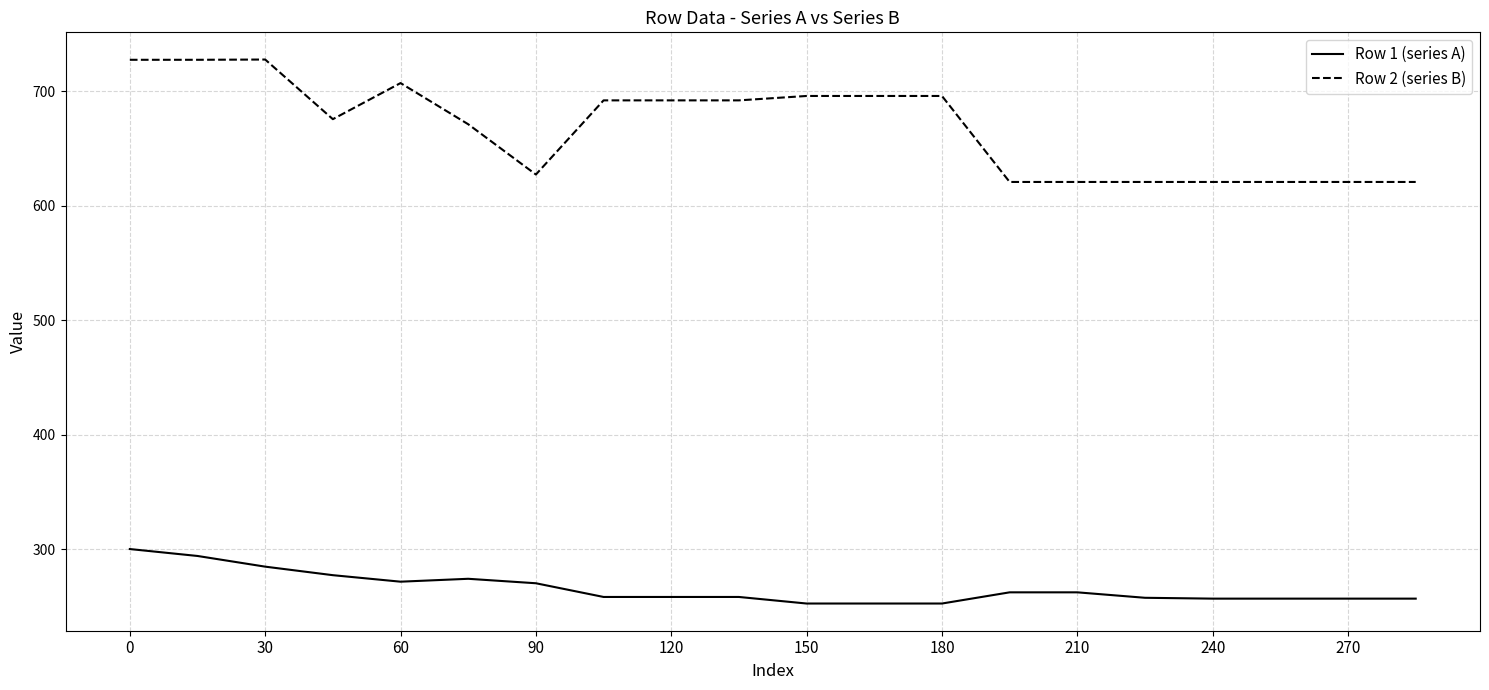

Which series has the widest spread of values?

Row 2 (series B)